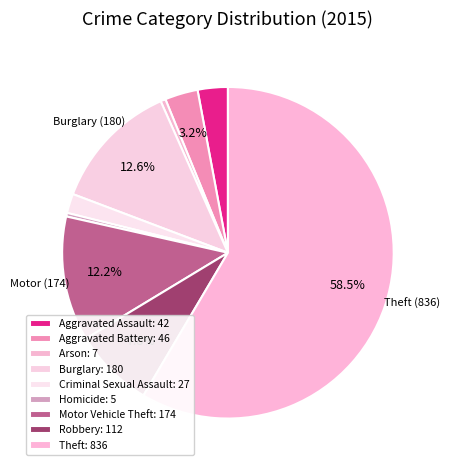

What percentage do Criminal Sexual Assault and Theft together represent?

60.4%